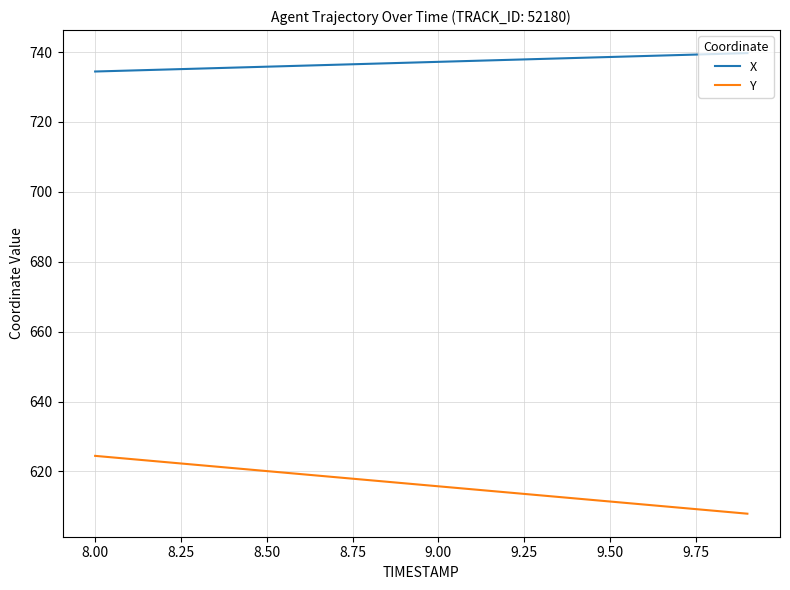

What is the smallest value displayed?

607.9